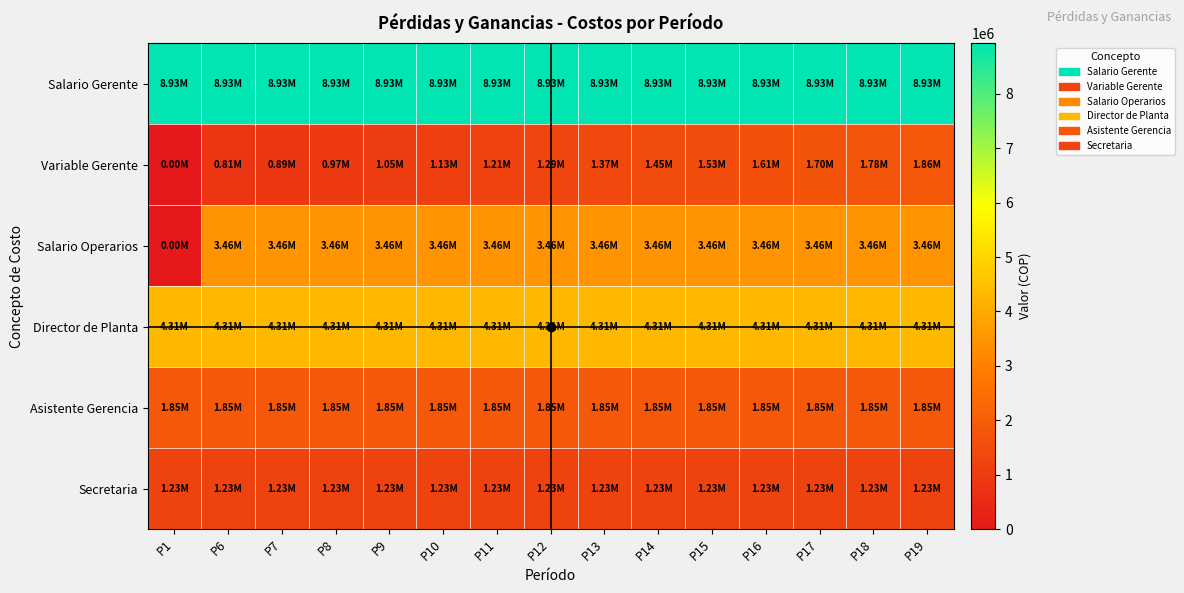

Reading left to right, list all the values displayed in this chart.

Salario Gerente: P1=8932000	P6=8932000	P7=8932000	P8=8932000	P9=8932000	P10=8932000	P11=8932000	P12=8932000	P13=8932000	P14=8932000	P15=8932000	P16=8932000	P17=8932000	P18=8932000	P19=8932000
Variable Gerente: P1=0	P6=807206	P7=887927	P8=968648	P9=1049368	P10=1130089	P11=1210810	P12=1291530	P13=1372251	P14=1452972	P15=1533692	P16=1614413	P17=1695133	P18=1775854	P19=1856575
Salario Operarios: P1=0	P6=3465000	P7=3465000	P8=3465000	P9=3465000	P10=3465000	P11=3465000	P12=3465000	P13=3465000	P14=3465000	P15=3465000	P16=3465000	P17=3465000	P18=3465000	P19=3465000
Director de Planta: P1=4312000	P6=4312000	P7=4312000	P8=4312000	P9=4312000	P10=4312000	P11=4312000	P12=4312000	P13=4312000	P14=4312000	P15=4312000	P16=4312000	P17=4312000	P18=4312000	P19=4312000
Asistente Gerencia: P1=1848000	P6=1848000	P7=1848000	P8=1848000	P9=1848000	P10=1848000	P11=1848000	P12=1848000	P13=1848000	P14=1848000	P15=1848000	P16=1848000	P17=1848000	P18=1848000	P19=1848000
Secretaria: P1=1232000	P6=1232000	P7=1232000	P8=1232000	P9=1232000	P10=1232000	P11=1232000	P12=1232000	P13=1232000	P14=1232000	P15=1232000	P16=1232000	P17=1232000	P18=1232000	P19=1232000